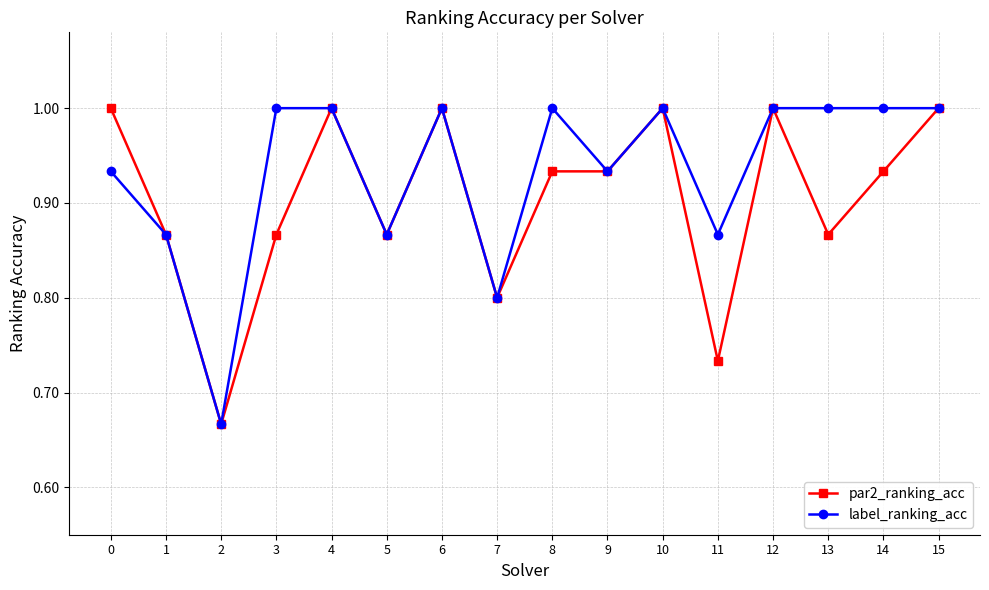

What are all the series names shown in the legend?

par2_ranking_acc, label_ranking_acc